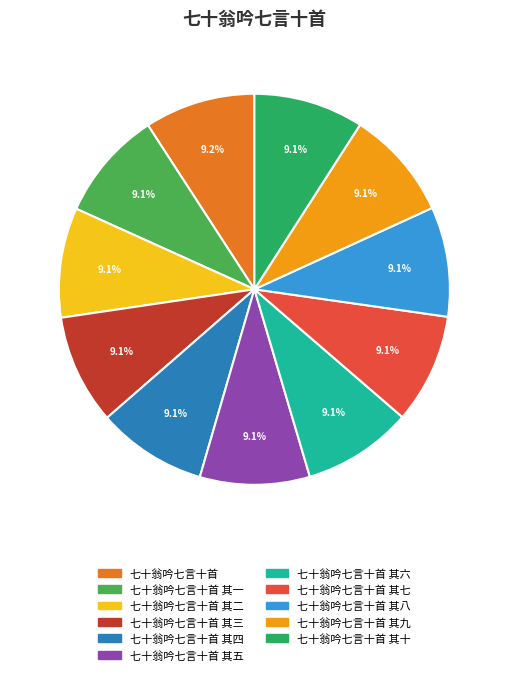

Is there any slice that represents more than half of the pie?

No